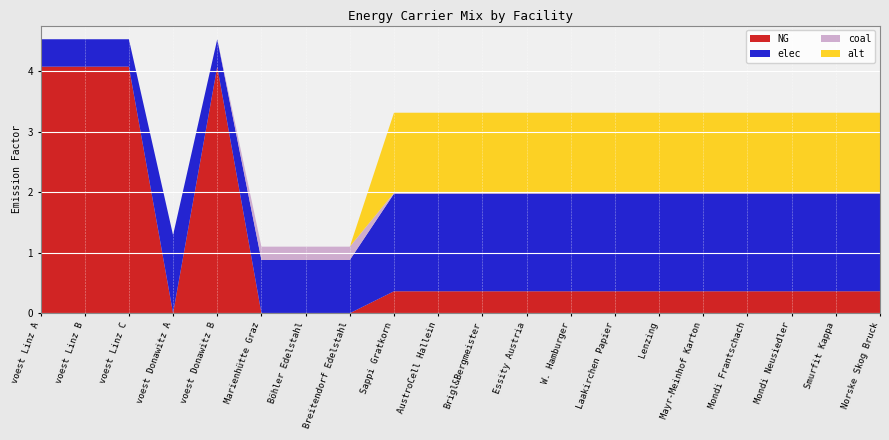

Reading left to right, extract all data points from this chart.

NG: voest Linz A=4.1	voest Linz B=4.1	voest Linz C=4.1	voest Donawitz A=0.0	voest Donawitz B=4.1	Marienhütte Graz=0.0	Böhler Edelstahl=0.0	Breitendorf Edelstahl=0.0	Sappi Gratkorn=0.4	AustroCell Hallein=0.4	Brigl&Bergmeister=0.4	Essity Austria=0.4	W. Hamburger=0.4	Laakirchen Papier=0.4	Lenzing=0.4	Mayr-Meinhof Karton=0.4	Mondi Frantschach=0.4	Mondi Neusiedler=0.4	Smurfit Kappa=0.4	Norske Skog Bruck=0.4
elec: voest Linz A=0.5	voest Linz B=0.5	voest Linz C=0.5	voest Donawitz A=1.3	voest Donawitz B=0.5	Marienhütte Graz=0.9	Böhler Edelstahl=0.9	Breitendorf Edelstahl=0.9	Sappi Gratkorn=1.6	AustroCell Hallein=1.6	Brigl&Bergmeister=1.6	Essity Austria=1.6	W. Hamburger=1.6	Laakirchen Papier=1.6	Lenzing=1.6	Mayr-Meinhof Karton=1.6	Mondi Frantschach=1.6	Mondi Neusiedler=1.6	Smurfit Kappa=1.6	Norske Skog Bruck=1.6
coal: voest Linz A=0.0	voest Linz B=0.0	voest Linz C=0.0	voest Donawitz A=0.0	voest Donawitz B=0.0	Marienhütte Graz=0.2	Böhler Edelstahl=0.2	Breitendorf Edelstahl=0.2	Sappi Gratkorn=0.0	AustroCell Hallein=0.0	Brigl&Bergmeister=0.0	Essity Austria=0.0	W. Hamburger=0.0	Laakirchen Papier=0.0	Lenzing=0.0	Mayr-Meinhof Karton=0.0	Mondi Frantschach=0.0	Mondi Neusiedler=0.0	Smurfit Kappa=0.0	Norske Skog Bruck=0.0
alt: voest Linz A=0.0	voest Linz B=0.0	voest Linz C=0.0	voest Donawitz A=0.0	voest Donawitz B=0.0	Marienhütte Graz=0.0	Böhler Edelstahl=0.0	Breitendorf Edelstahl=0.0	Sappi Gratkorn=1.3	AustroCell Hallein=1.3	Brigl&Bergmeister=1.3	Essity Austria=1.3	W. Hamburger=1.3	Laakirchen Papier=1.3	Lenzing=1.3	Mayr-Meinhof Karton=1.3	Mondi Frantschach=1.3	Mondi Neusiedler=1.3	Smurfit Kappa=1.3	Norske Skog Bruck=1.3